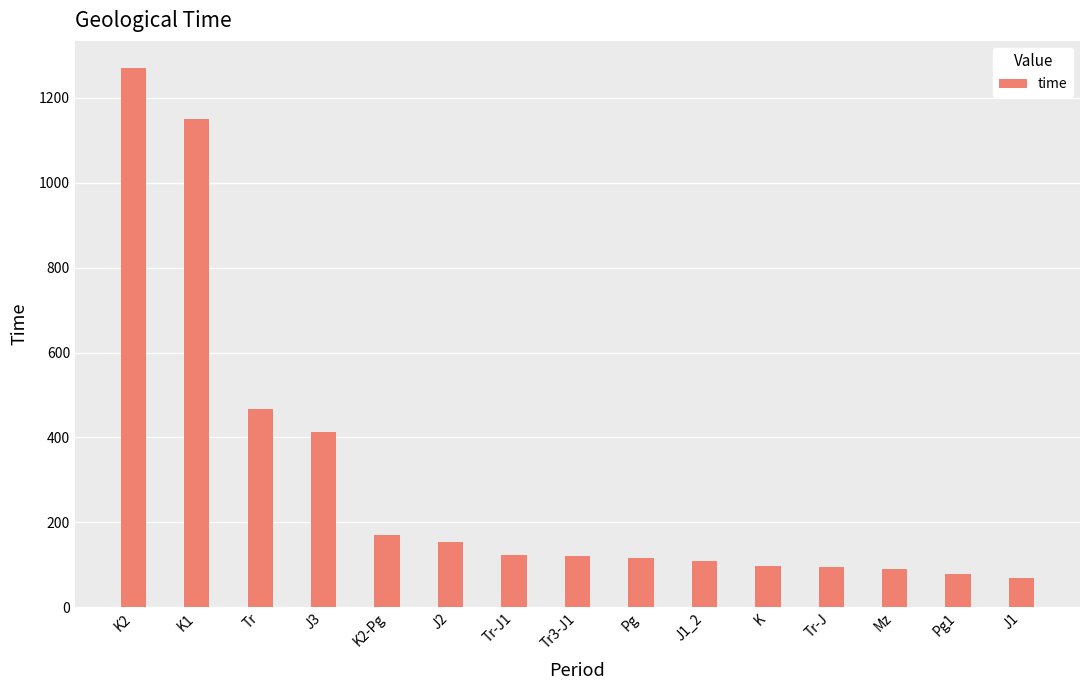

Which has a higher value, Pg or K2?

K2